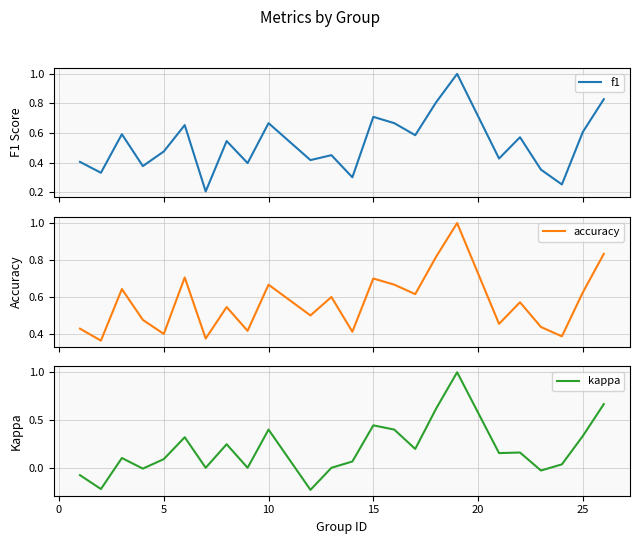

How many data points in kappa are less than 0?

5